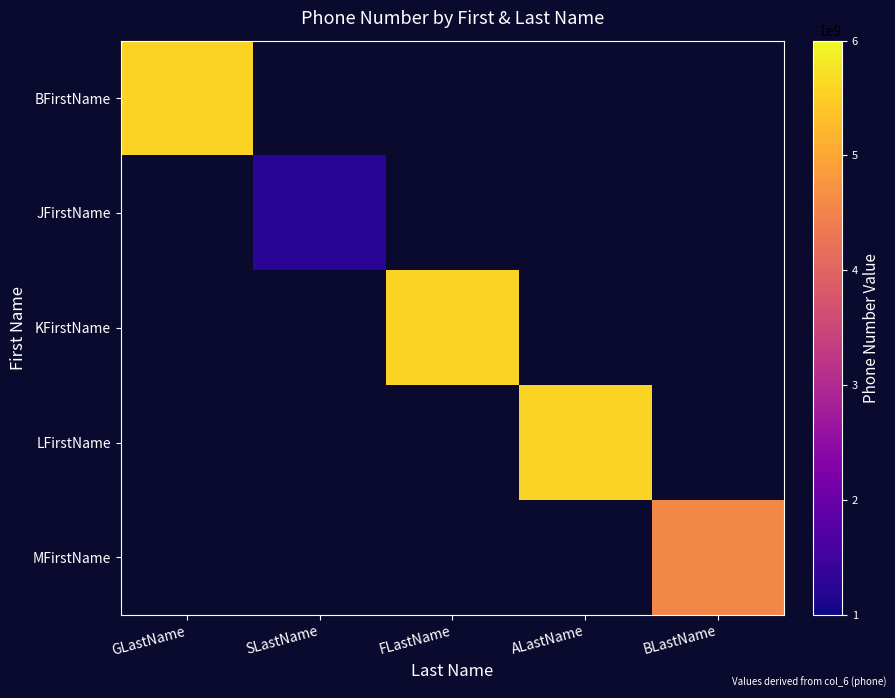

Count the number of categories in the chart.

5